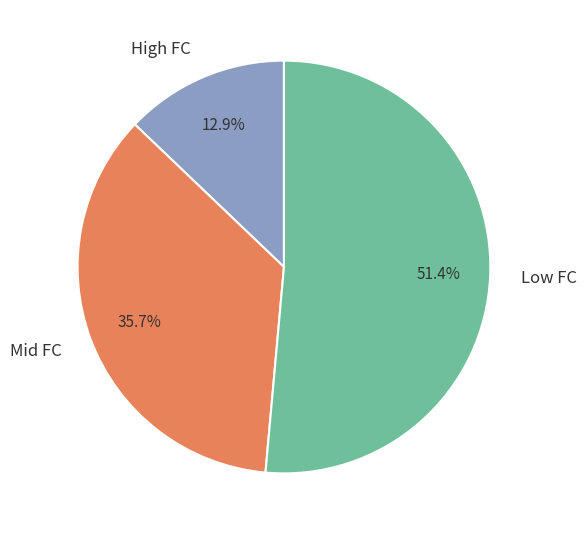

Count the number of slices in the pie.

3